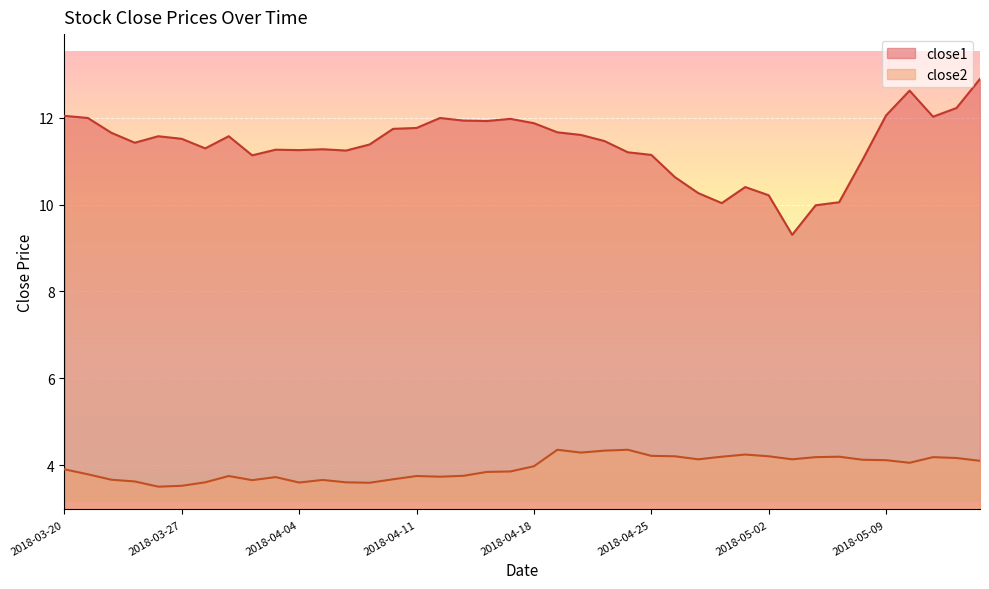

What is the total value across all series at 2018-04-25?

15.4